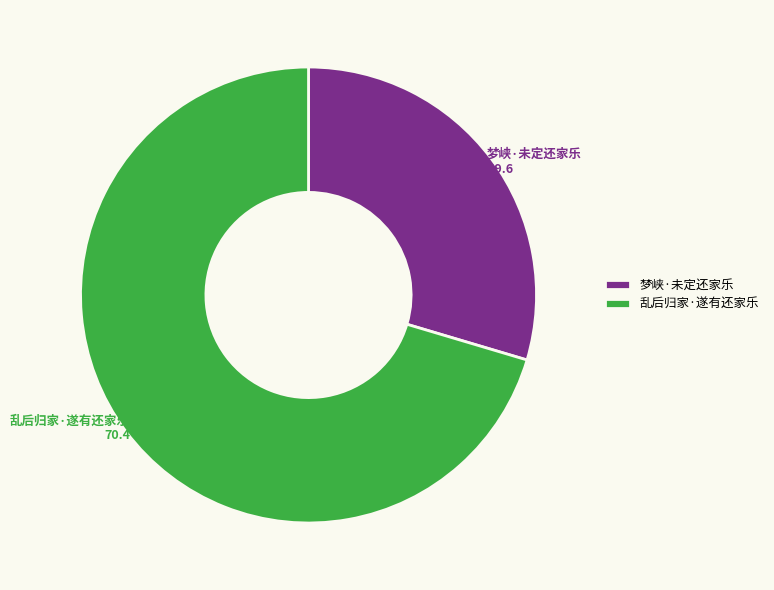

Rank the categories by value from highest to lowest.

乱后归家·遂有还家乐, 梦峡·未定还家乐